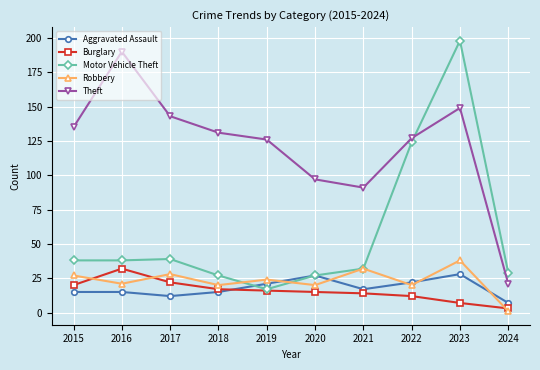

The Motor Vehicle Theft series shows 26 at 2017. True or false?

False